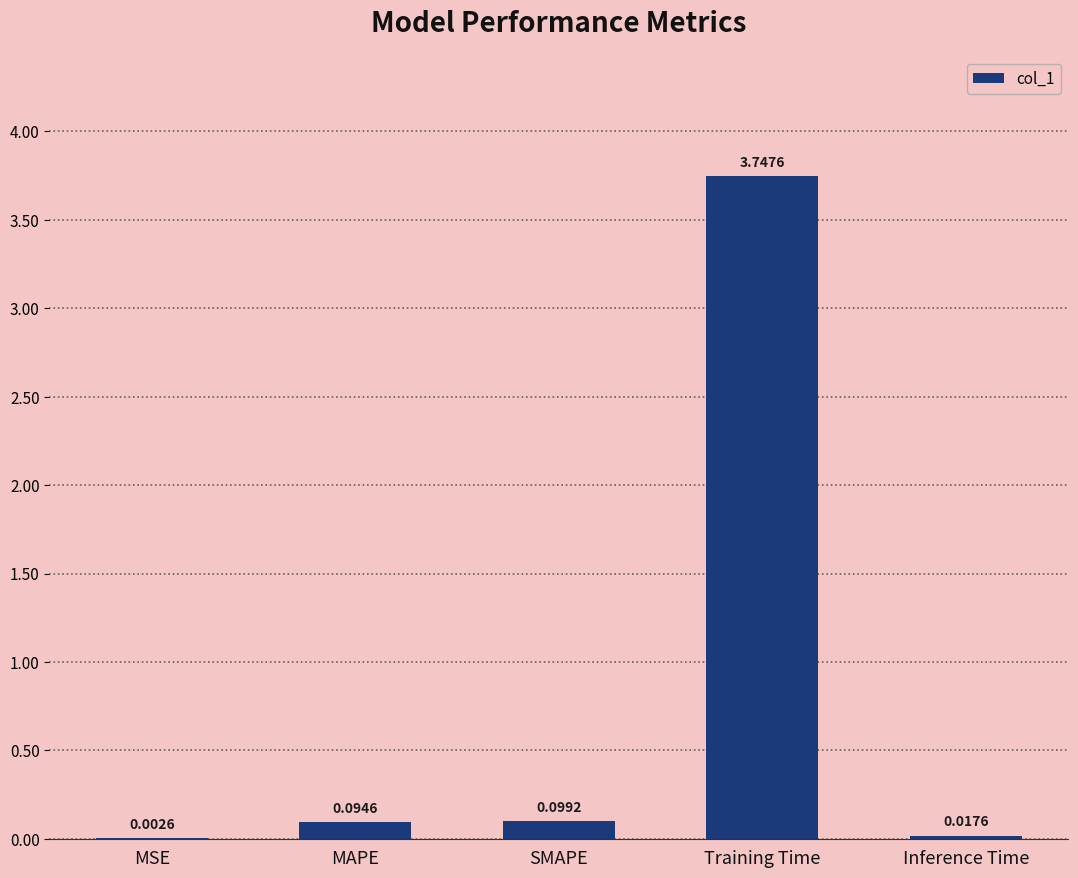

Where is the data nearest to the value 1?

SMAPE